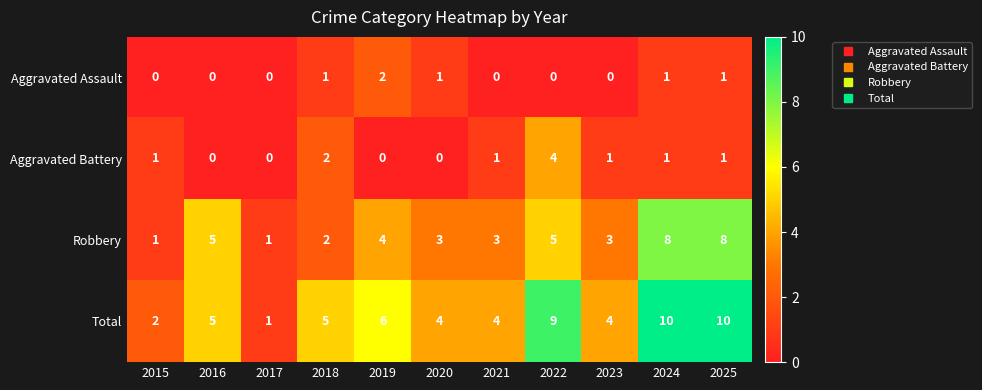

Which series has the widest spread of values?

Total